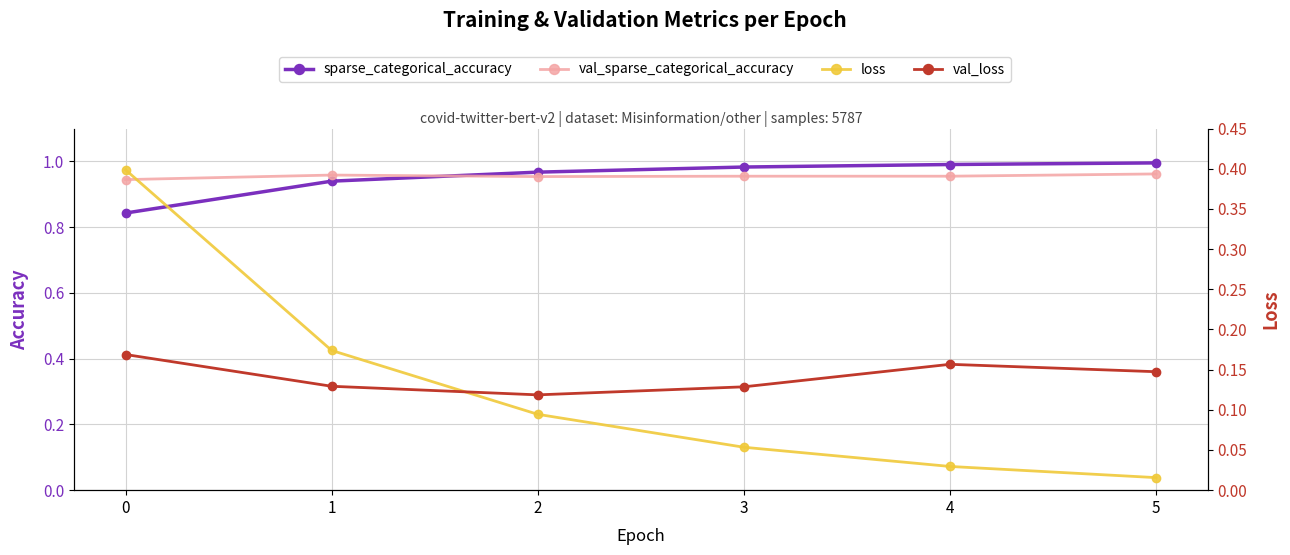

What is the highest value of the loss series?

0.4